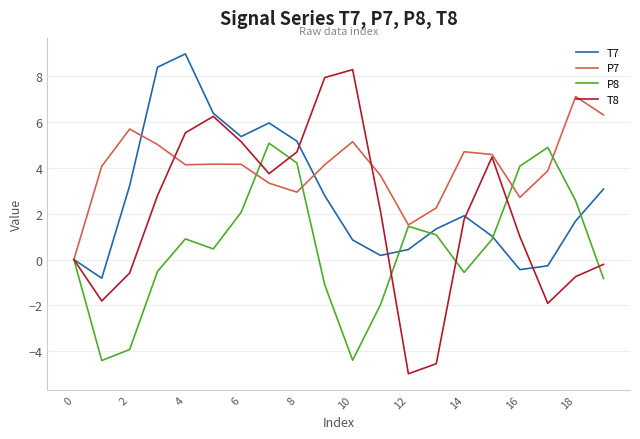

List the series in order of their overall mean, lowest first.

P8, T8, T7, P7